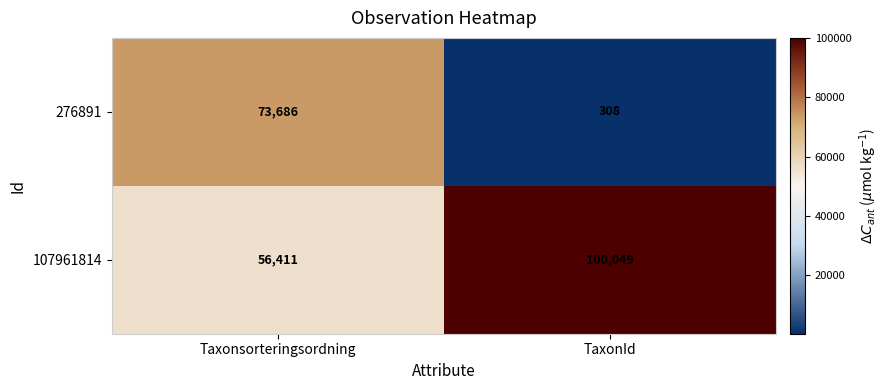

Reading left to right, transcribe all the data shown in this chart.

276891: 73686	308
107961814: 56411	100049